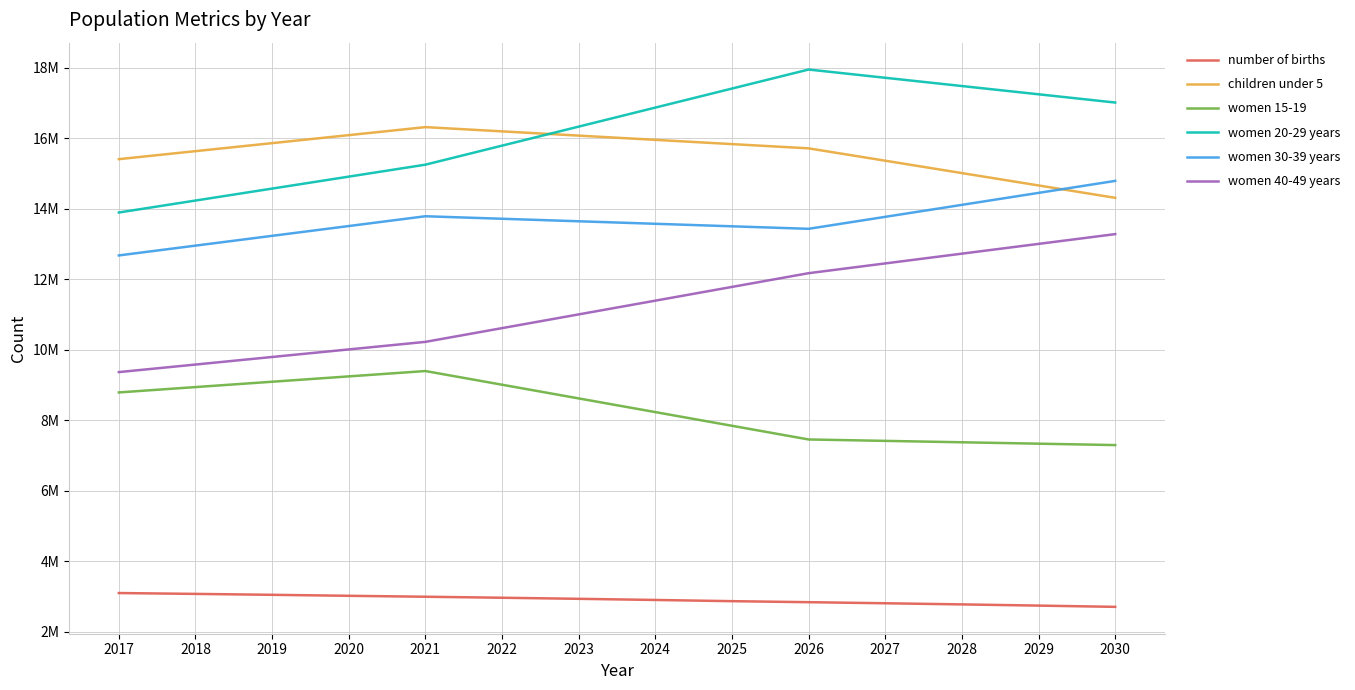

At which label is women 15-19 closest to 8342400?

2024